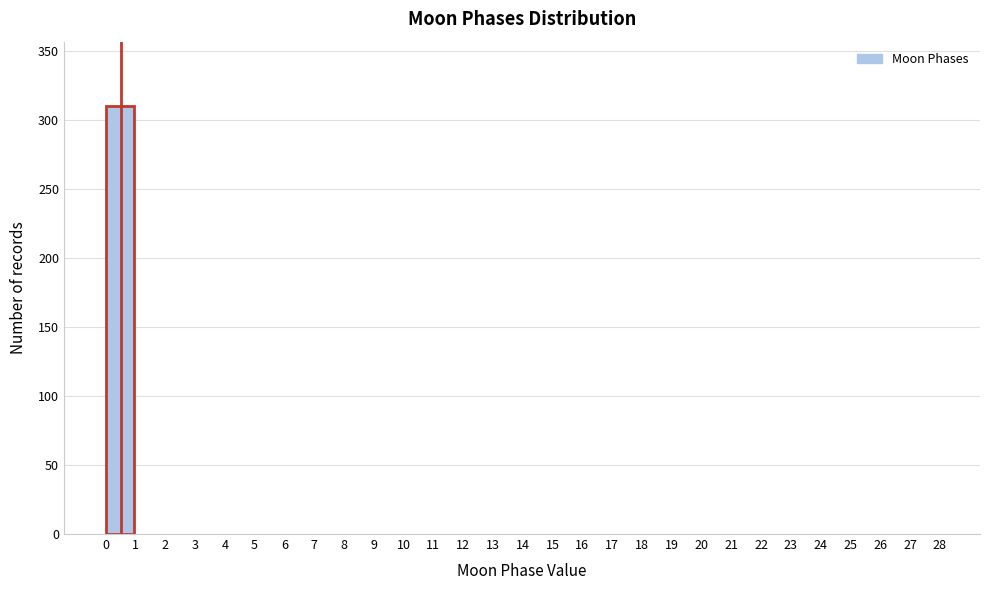

What is the height of the bar covering 0 to 1 on the x-axis? The values are not printed on the chart, so give them approximately, as read against the axis.

310